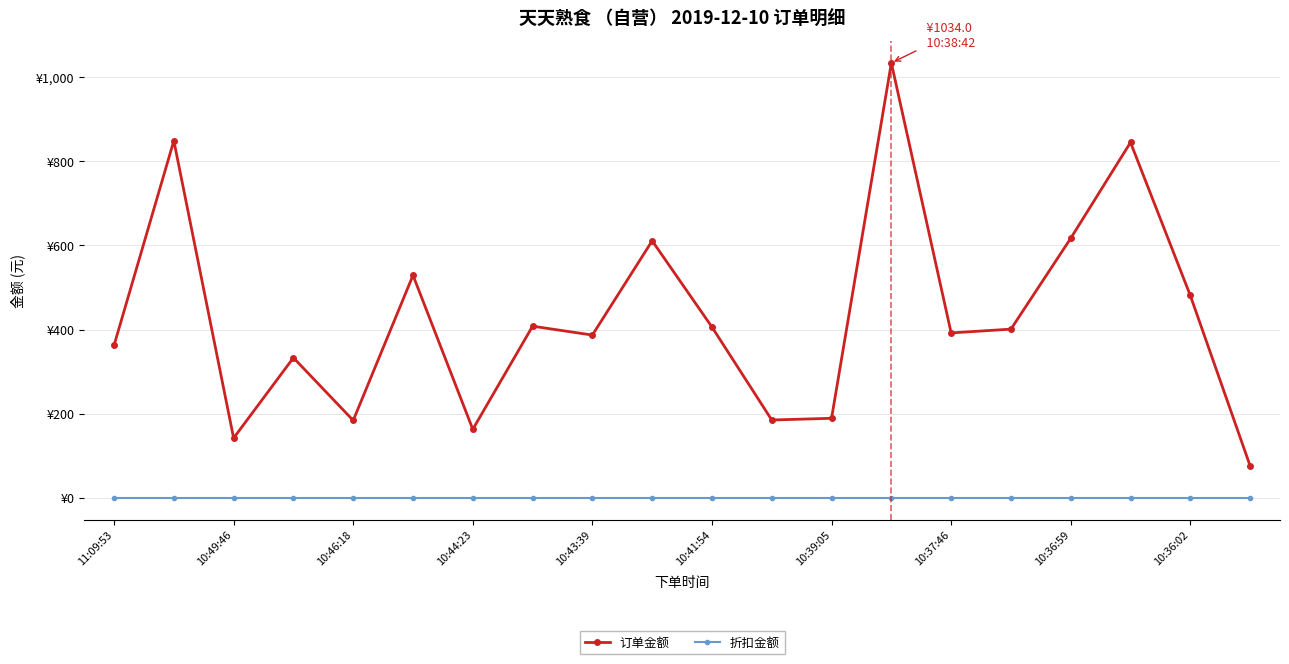

Is this an area chart (filled region under the line)?

No